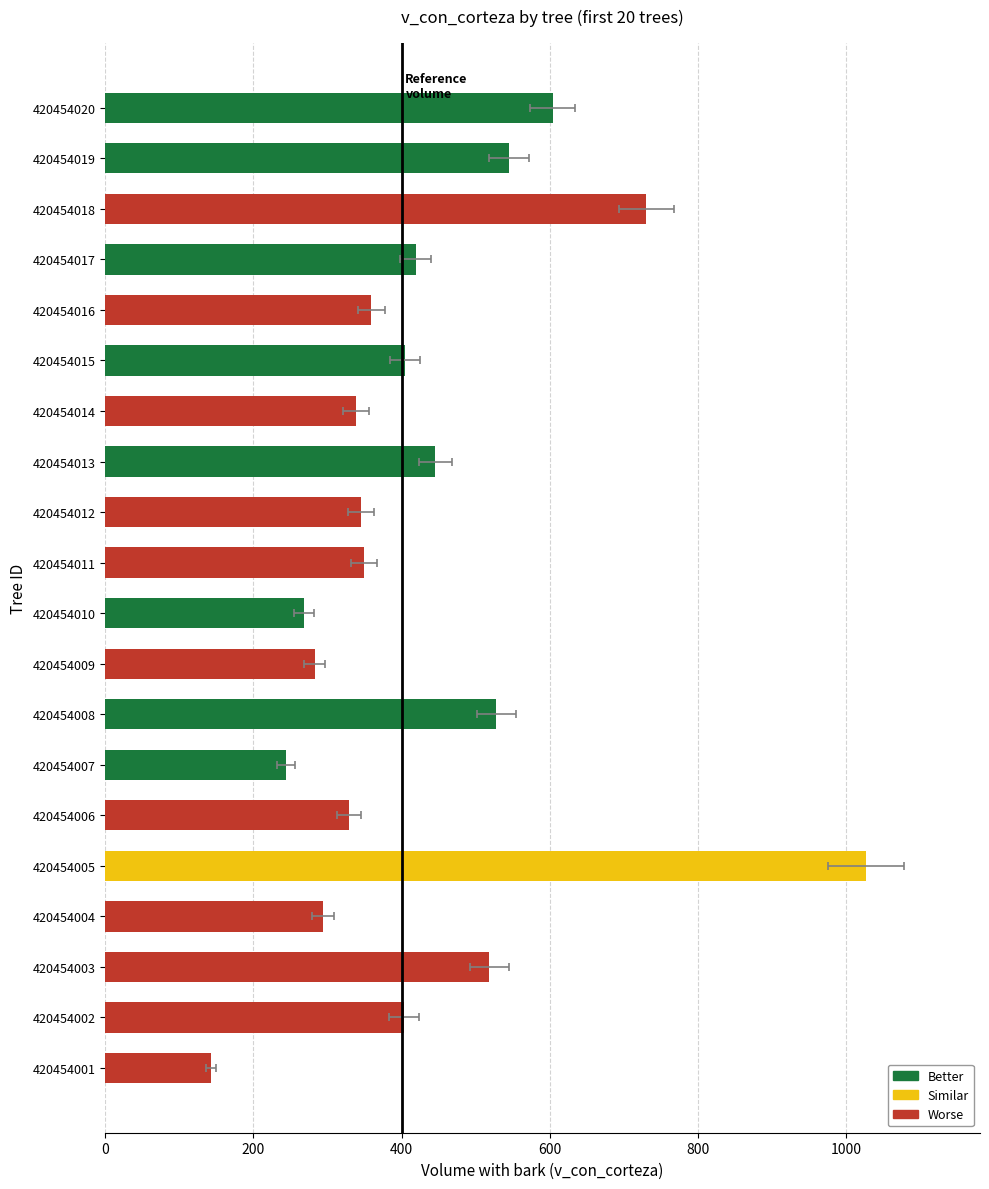

Approximately how many times larger is the value at 420454009 compared to 420454016?

0.8